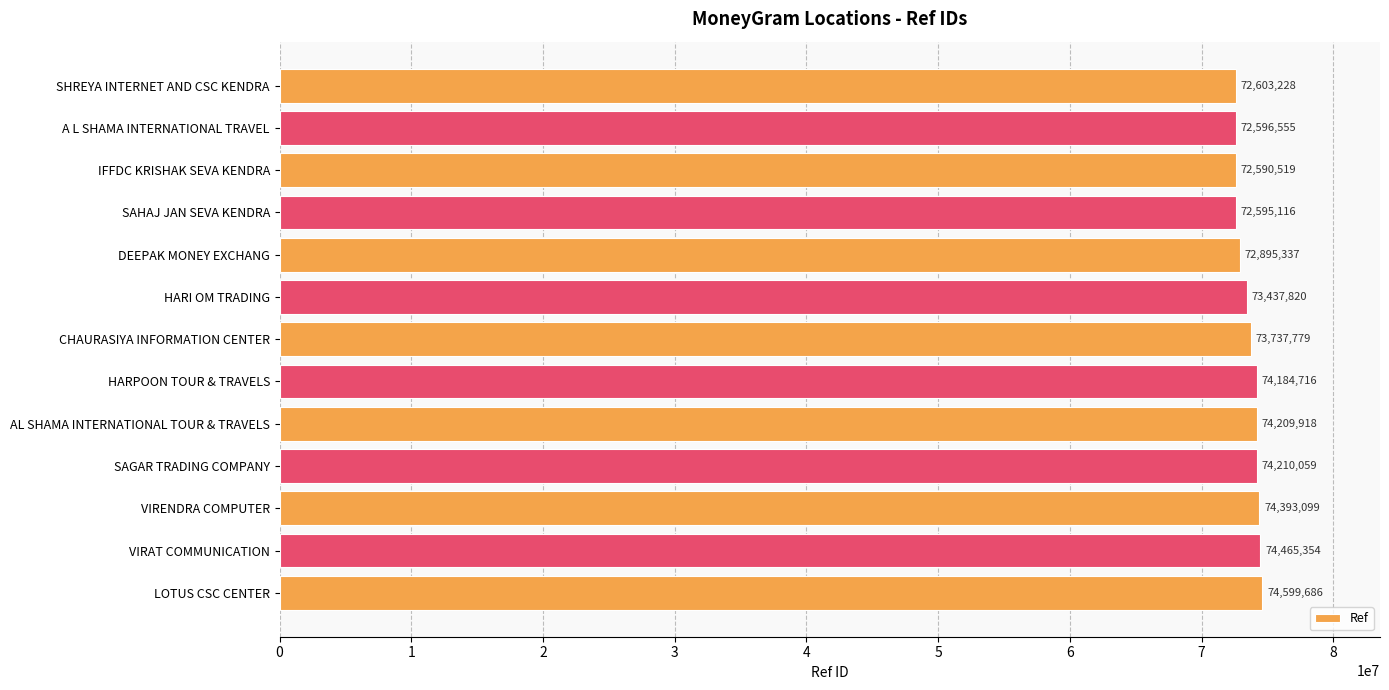

Between LOTUS CSC CENTER and HARI OM TRADING, which is larger?

LOTUS CSC CENTER